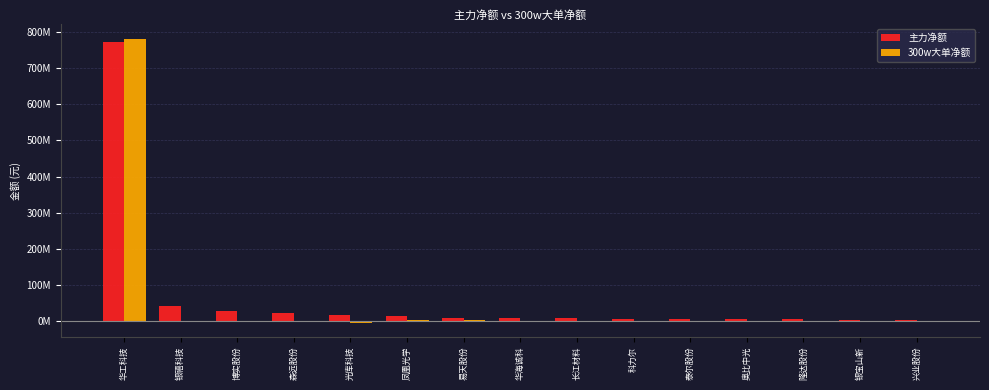

Does the chart contain stacked bars?

No